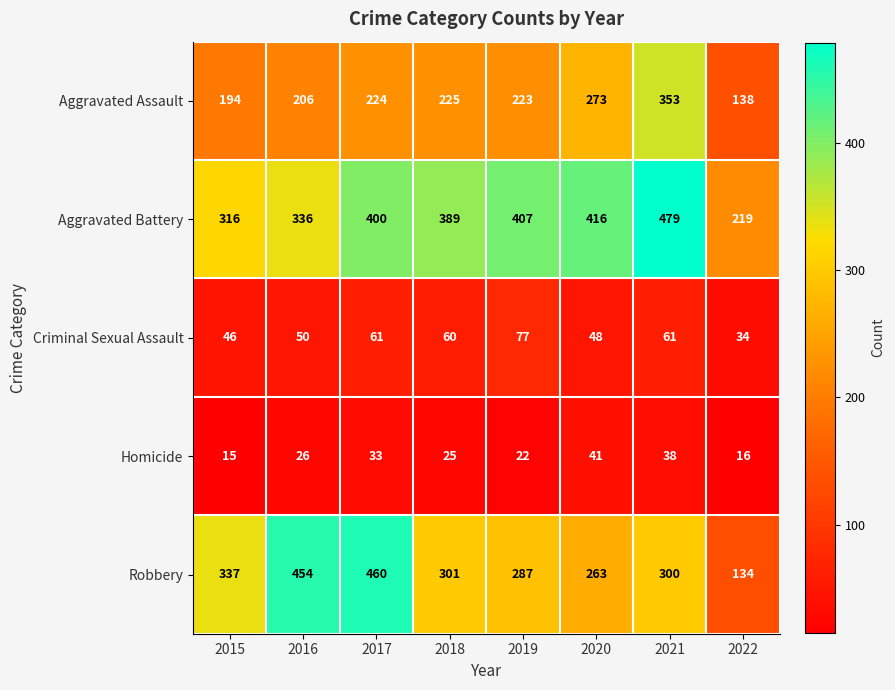

Between 2016 and 2019, which series saw the biggest shift?

Robbery